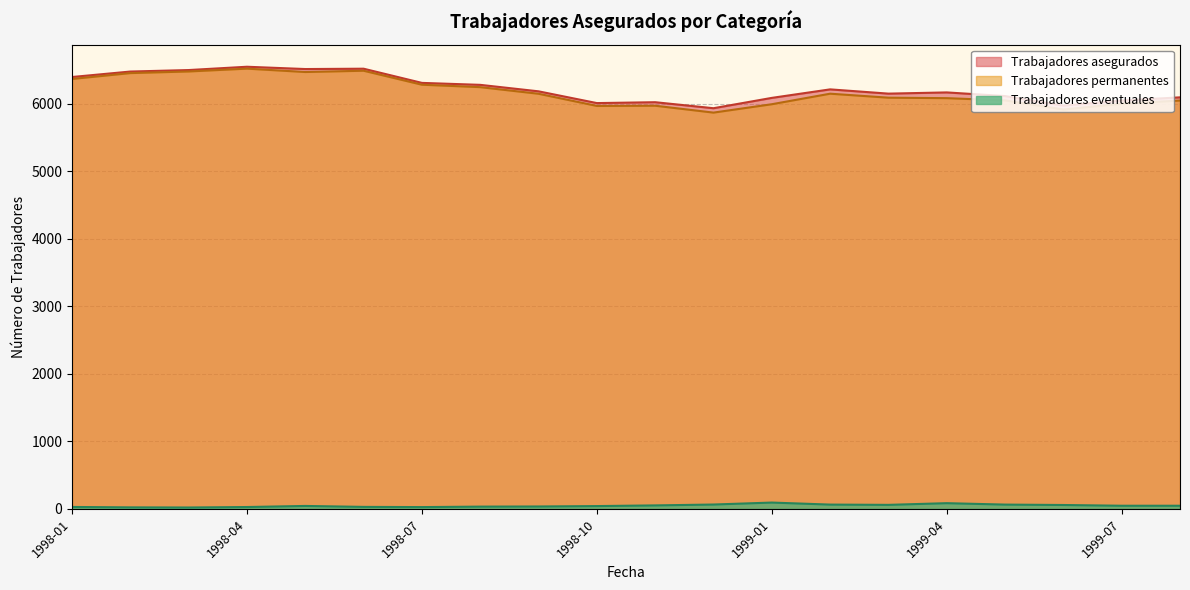

At which category is the sum across all series the highest?

1998-04